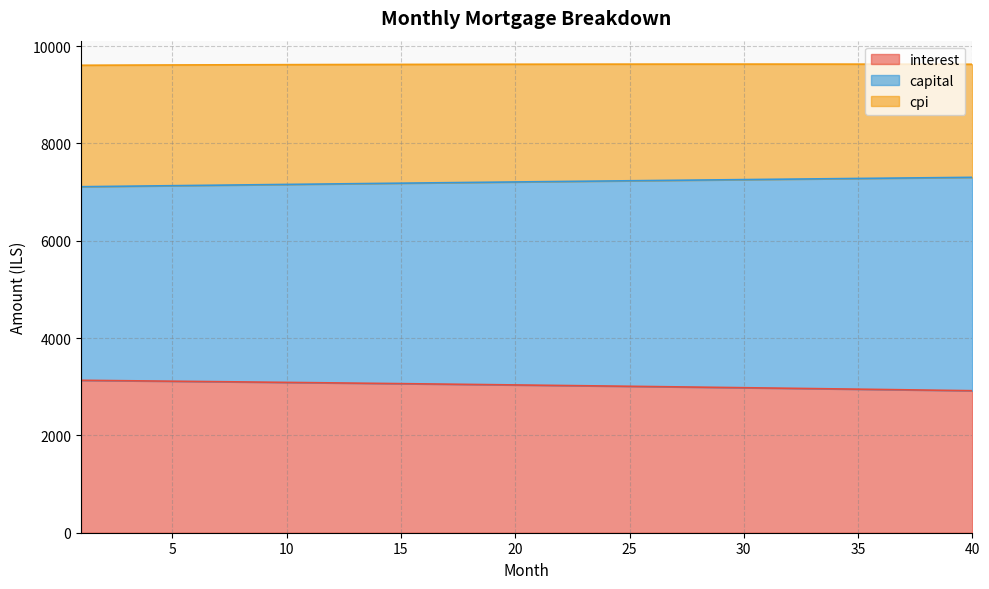

At which category is the sum across all series the highest?

12